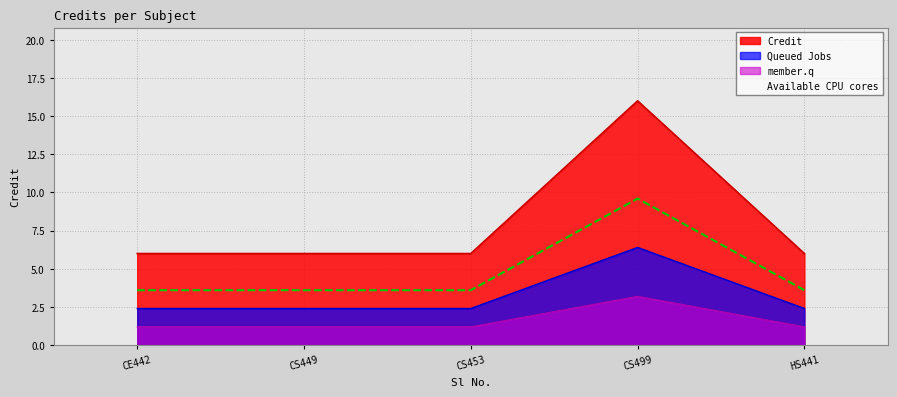

Is it true that Queued Jobs equals 2.4 at HS441?

True